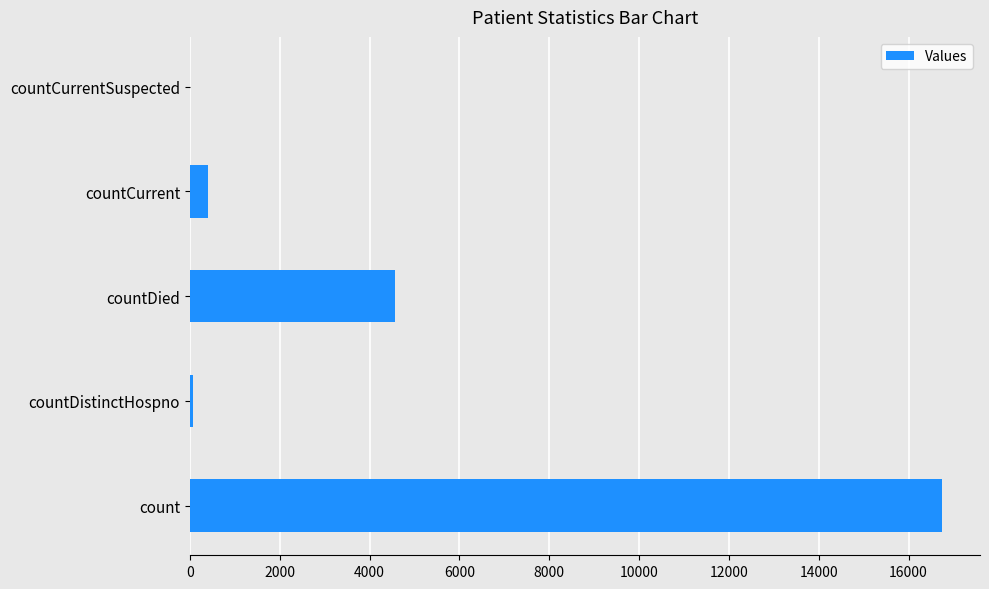

The chart shows a value of 7452 at countDied. True or false?

False